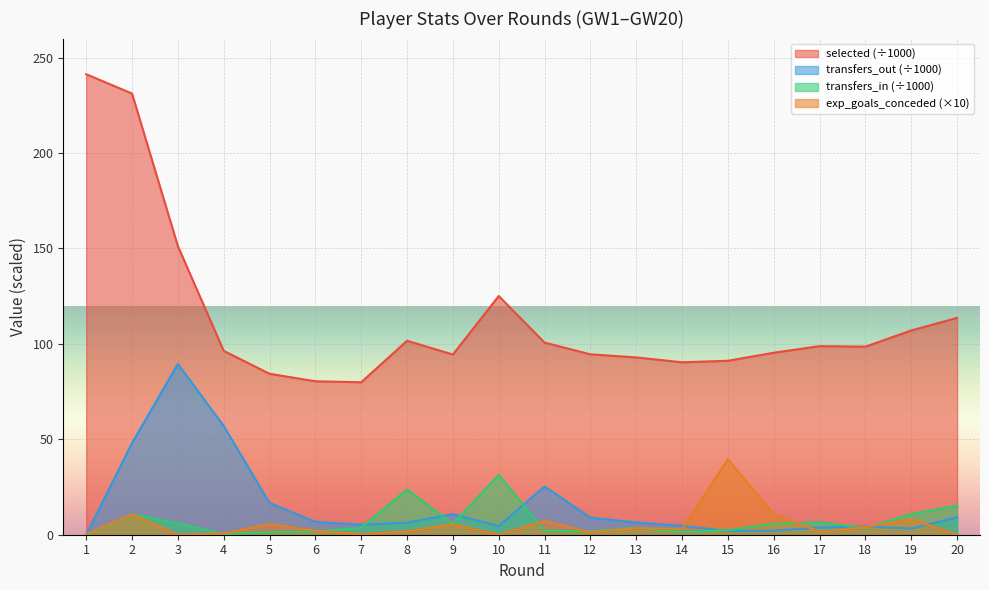

What value does the expected_goals_conceded series have at 15?

39.5